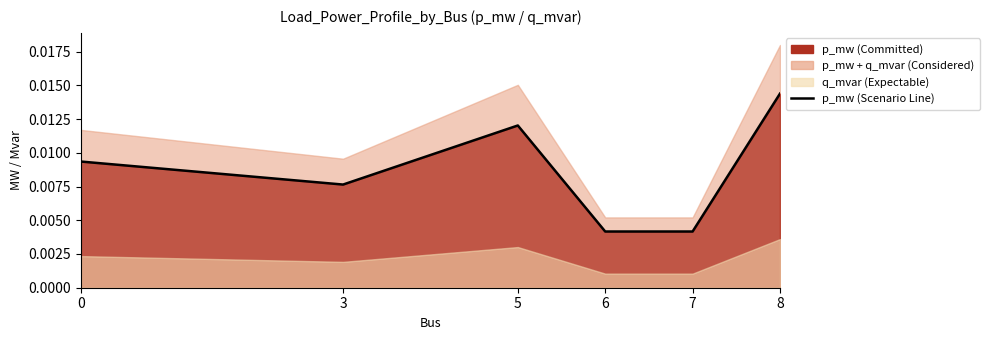

List the labels in order of value, largest first.

8, 5, 0, 3, 7, 6